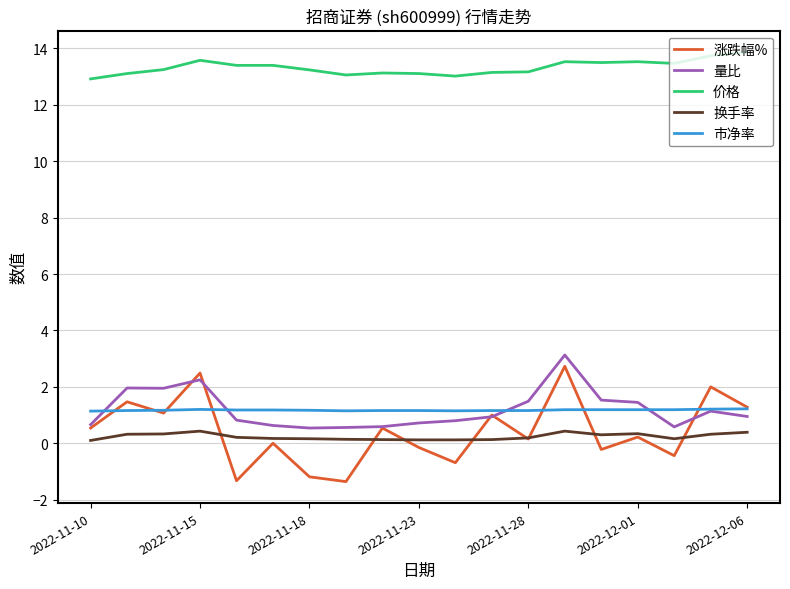

True or false: 量比 and 换手率 intersect in this chart.

False